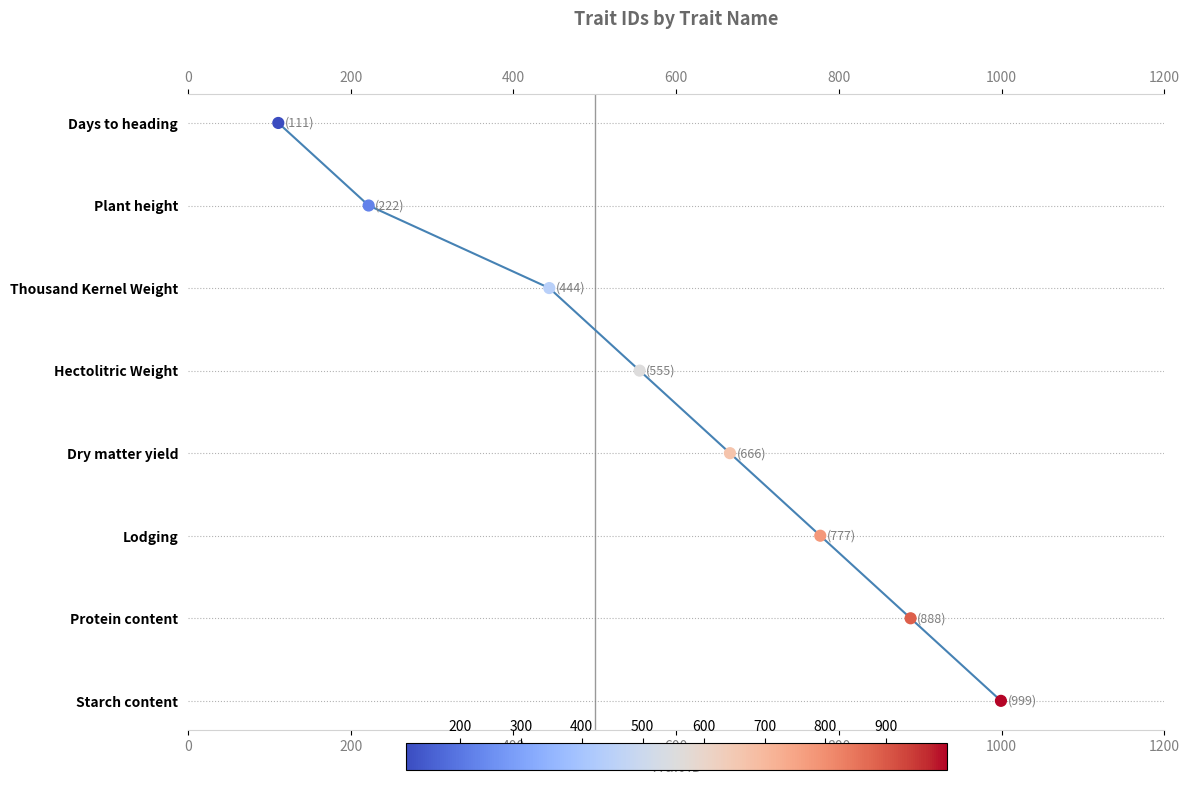

What is the ratio of the value at 1200 to the value at 400?

3.0